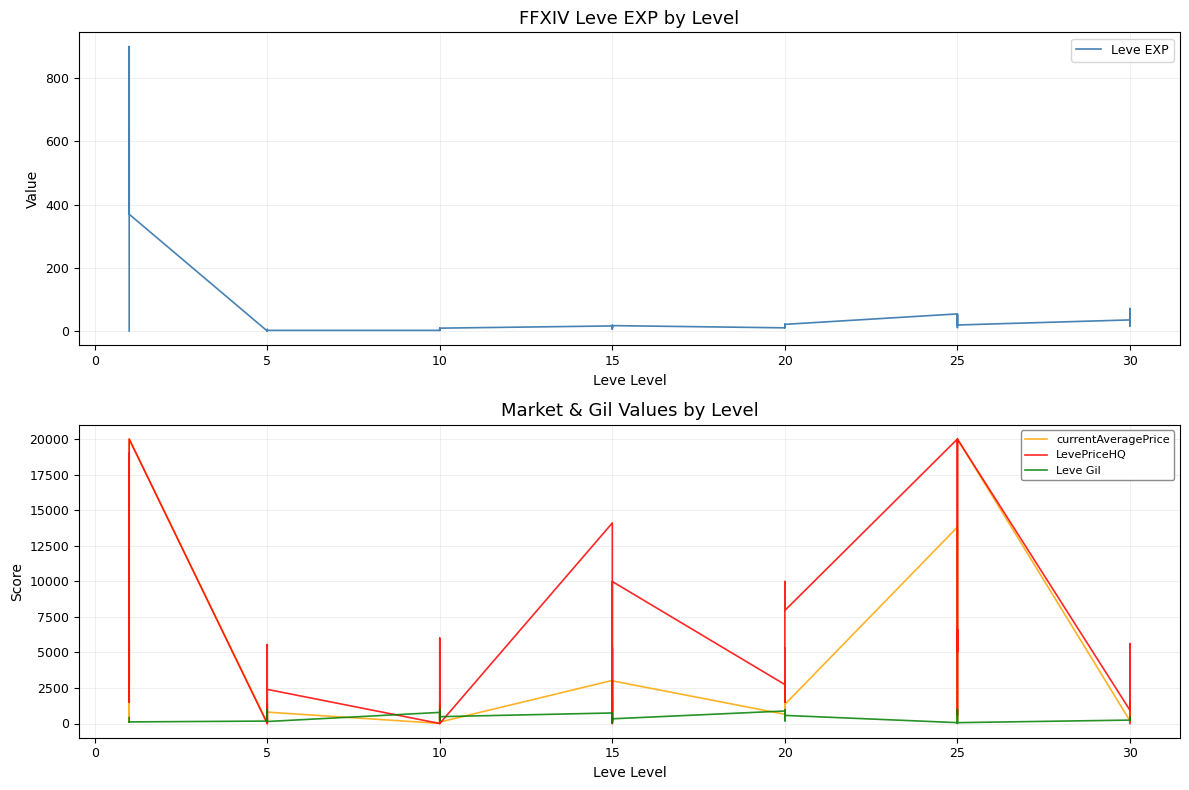

What is the lowest value of the Leve Gil series?

10.0